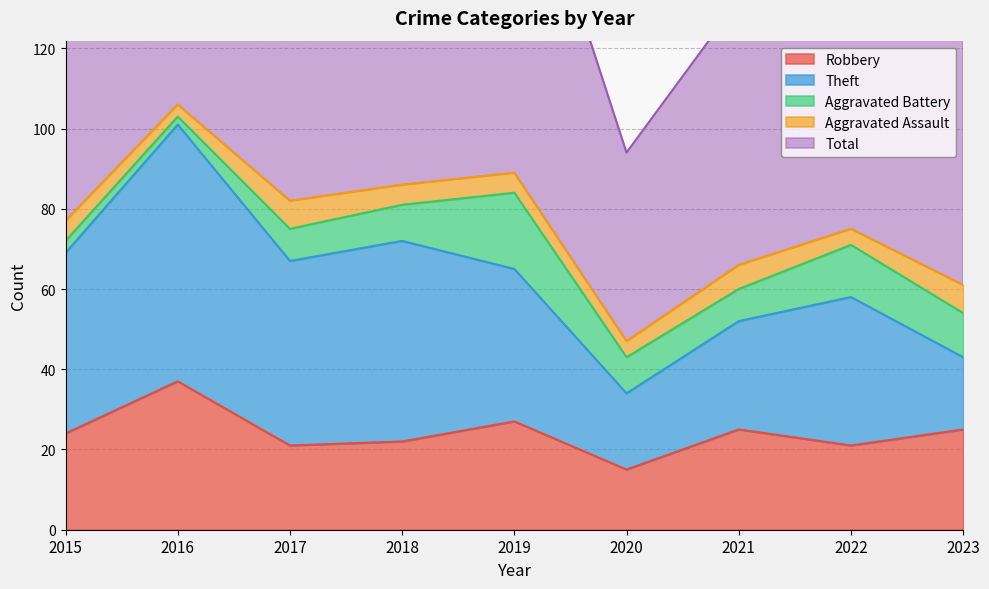

True or false: Robbery and Aggravated Battery intersect in this chart.

False